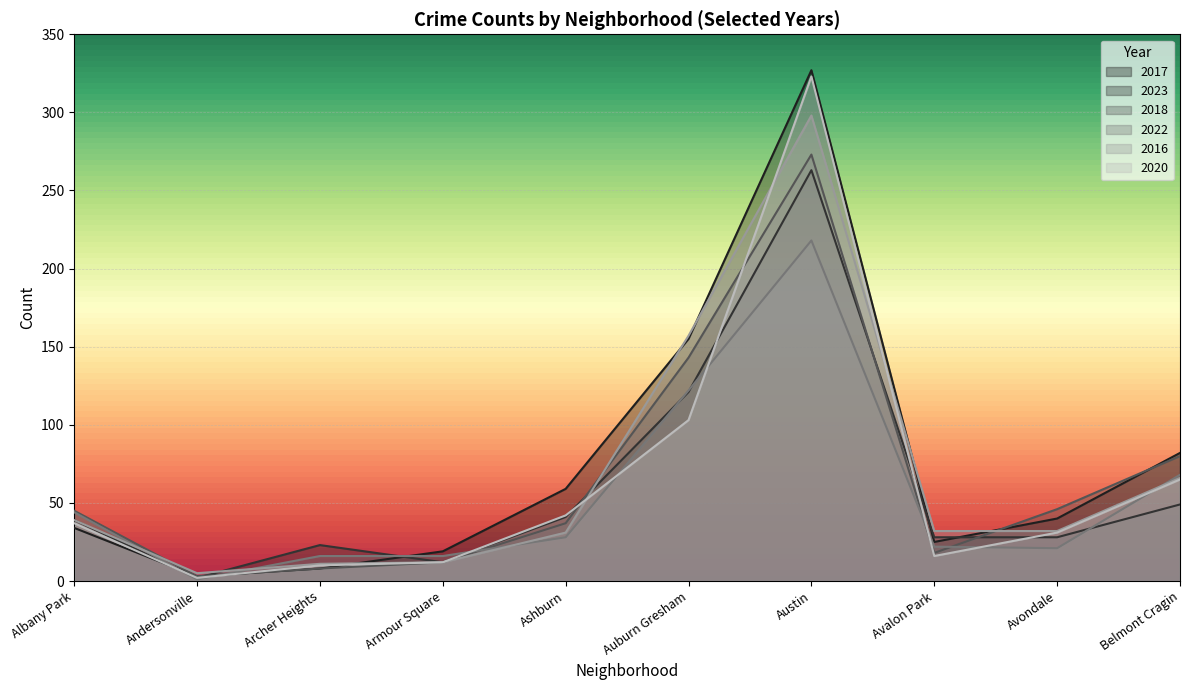

Reading left to right, transcribe all the data shown in this chart.

2017: Albany Park=34	Andersonville=3	Archer Heights=8	Armour Square=19	Ashburn=59	Auburn Gresham=155	Austin=327	Avalon Park=25	Avondale=40	Belmont Cragin=82
2023: Albany Park=39	Andersonville=2	Archer Heights=23	Armour Square=12	Ashburn=41	Auburn Gresham=121	Austin=263	Avalon Park=28	Avondale=28	Belmont Cragin=49
2018: Albany Park=45	Andersonville=3	Archer Heights=8	Armour Square=12	Ashburn=37	Auburn Gresham=143	Austin=273	Avalon Park=18	Avondale=46	Belmont Cragin=80
2022: Albany Park=44	Andersonville=1	Archer Heights=16	Armour Square=16	Ashburn=28	Auburn Gresham=122	Austin=218	Avalon Park=22	Avondale=21	Belmont Cragin=68
2016: Albany Park=39	Andersonville=5	Archer Heights=11	Armour Square=12	Ashburn=31	Auburn Gresham=157	Austin=298	Avalon Park=32	Avondale=32	Belmont Cragin=66
2020: Albany Park=37	Andersonville=2	Archer Heights=10	Armour Square=12	Ashburn=42	Auburn Gresham=103	Austin=323	Avalon Park=16	Avondale=31	Belmont Cragin=65